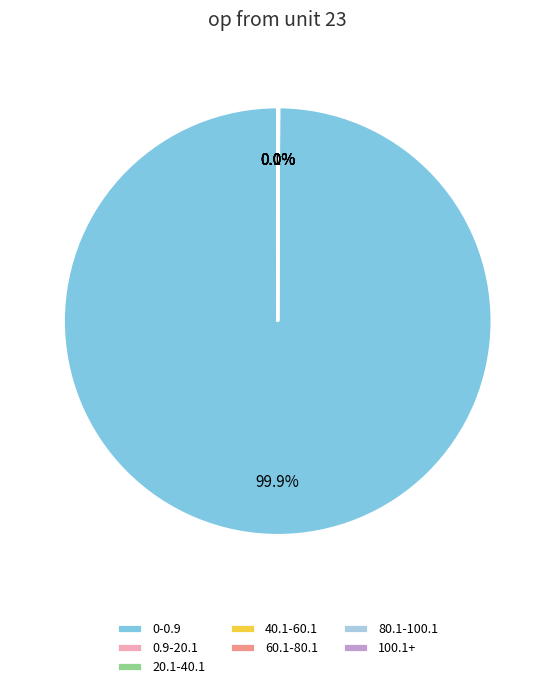

Which category has the biggest portion of the pie?

0-0.9